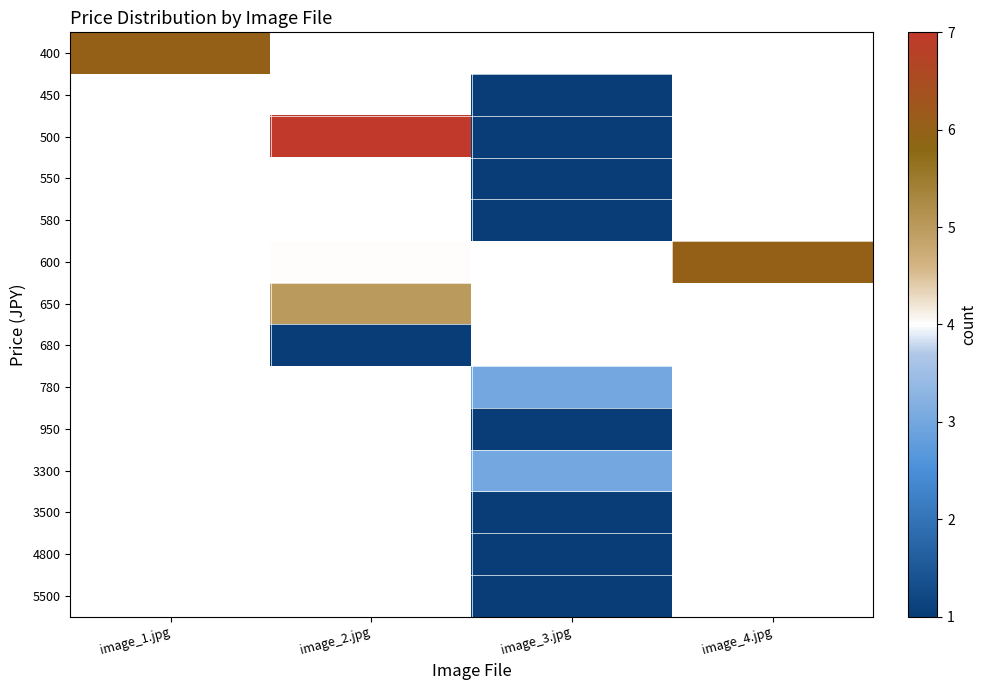

Which has a higher value, image_1.jpg or image_3.jpg?

image_3.jpg